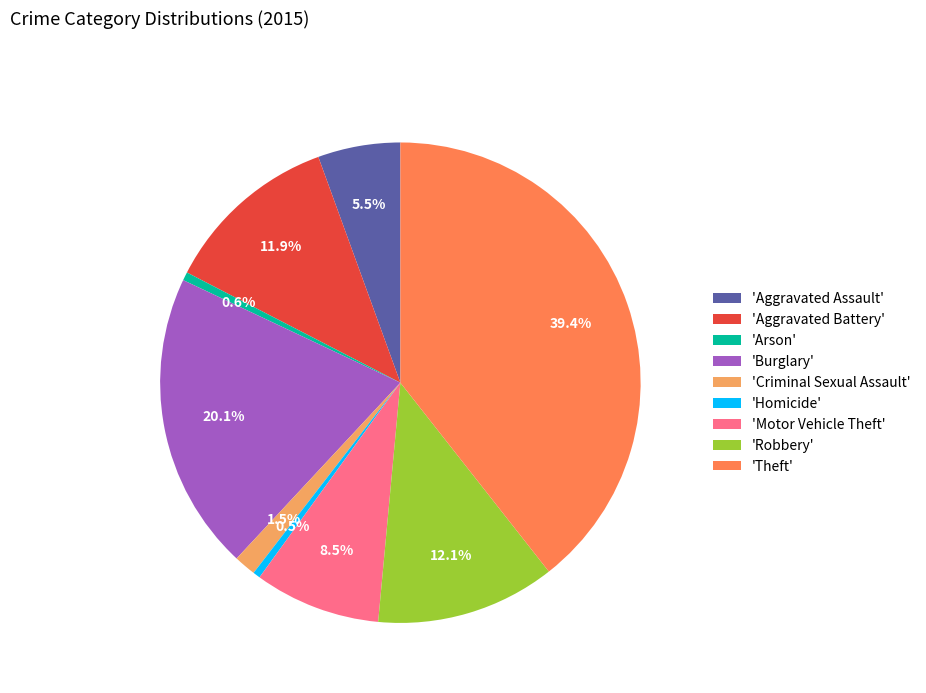

What is the largest slice in the pie chart?

'Theft'